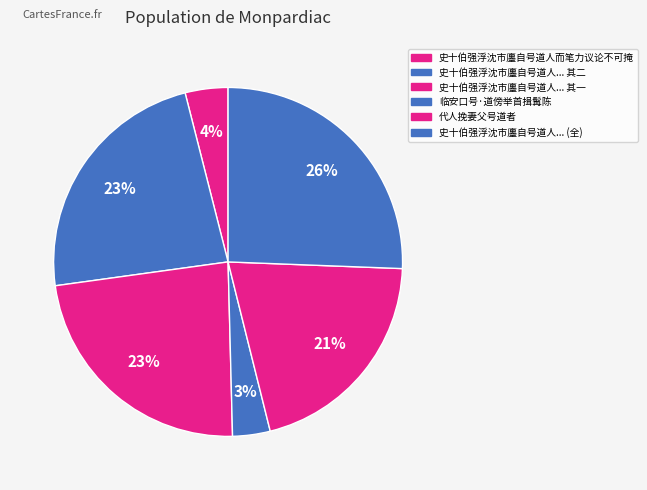

Count the number of slices in the pie.

6